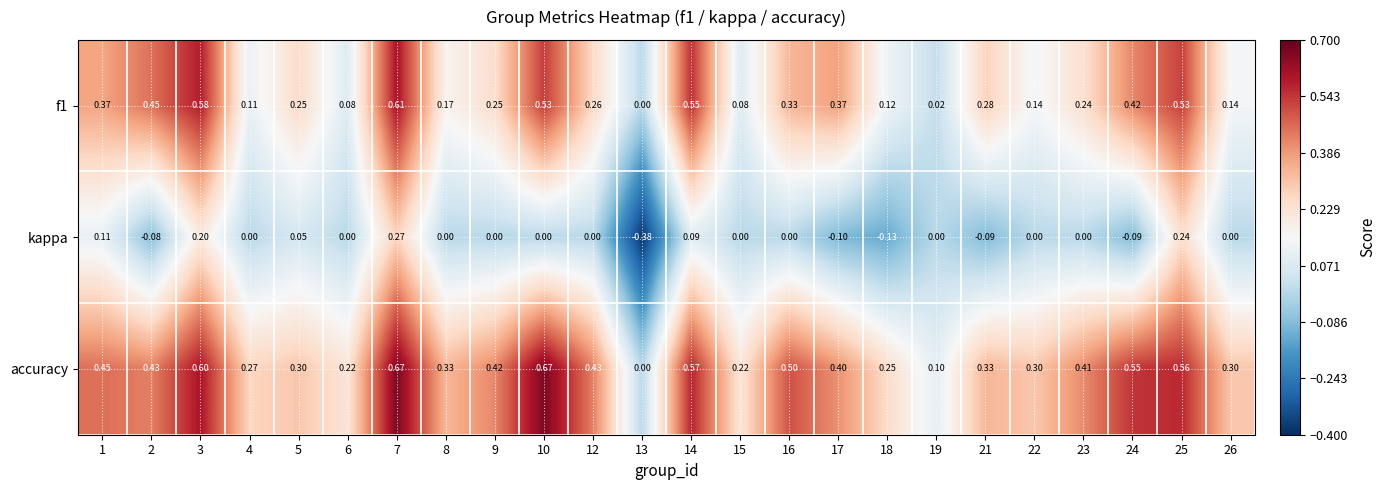

Which series has the widest spread of values?

accuracy